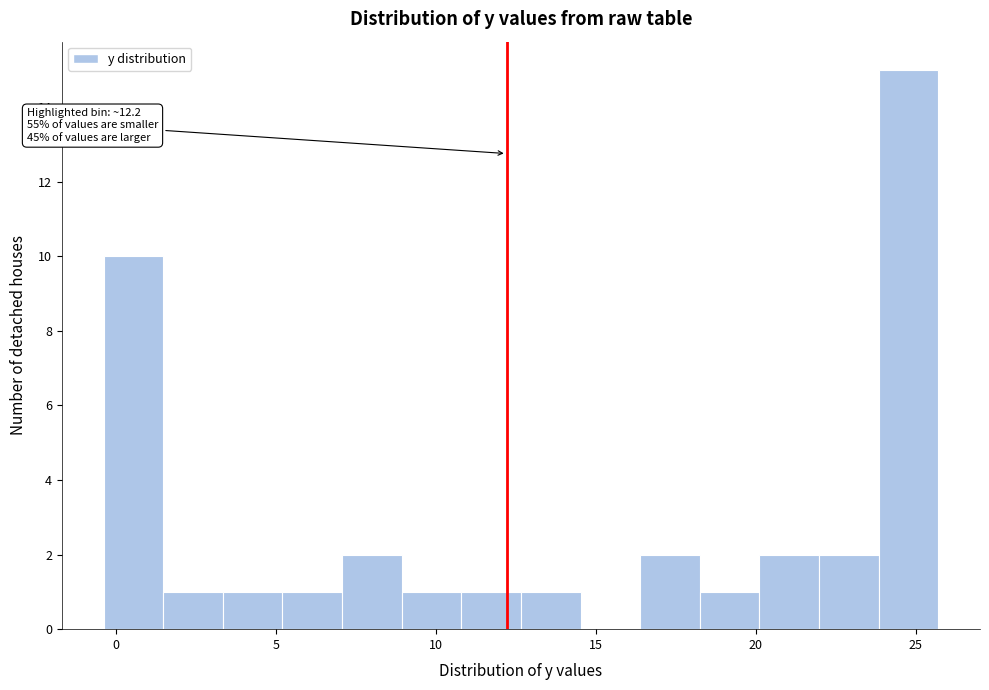

Read against the x-axis, roughly where is the centre of the tallest bar?

25.0